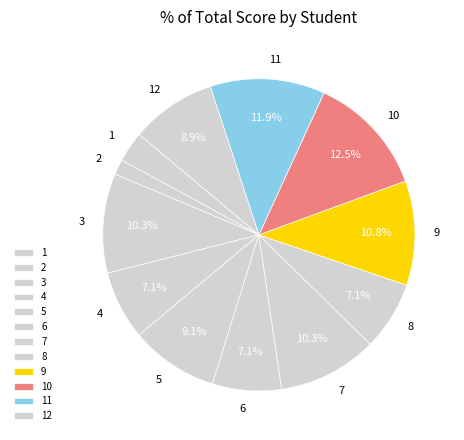

Do 3 and 10 together represent more than half of the pie?

No